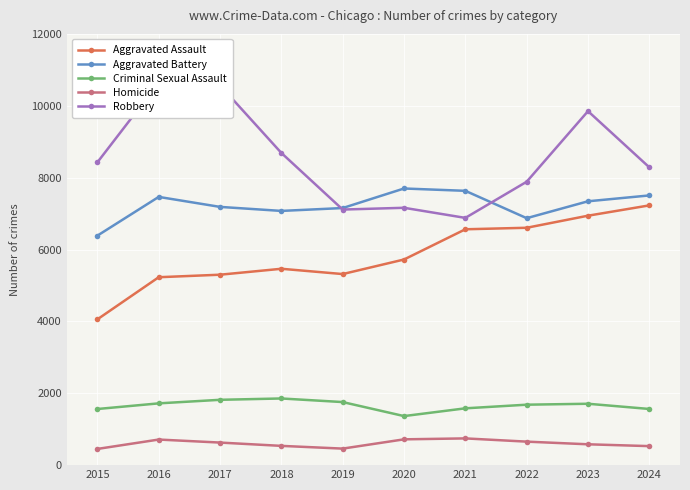

Does the chart display data point markers on the line(s)?

Yes